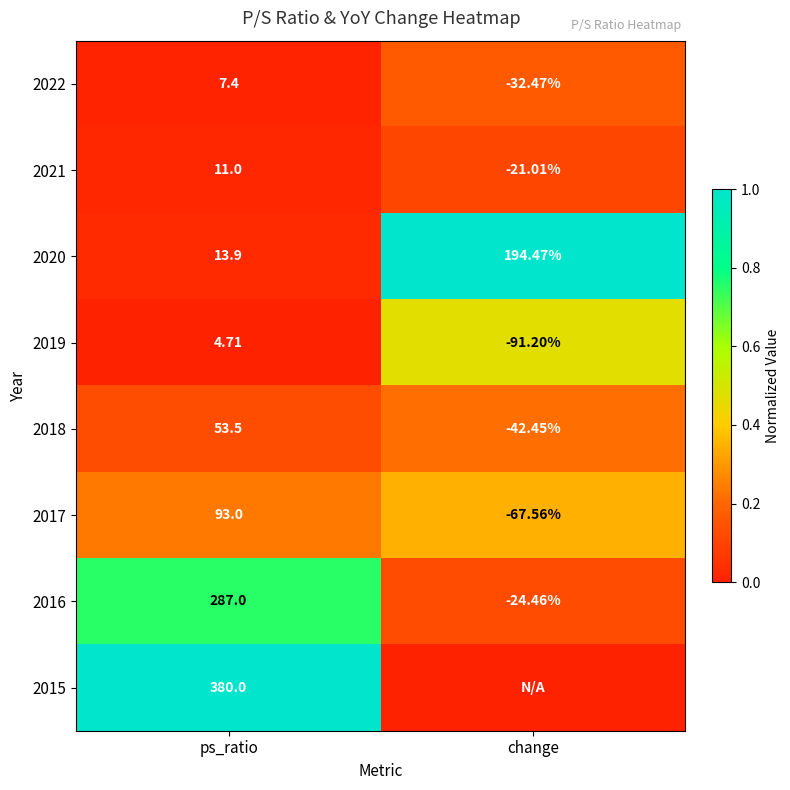

Which has a higher value, change or ps_ratio?

change